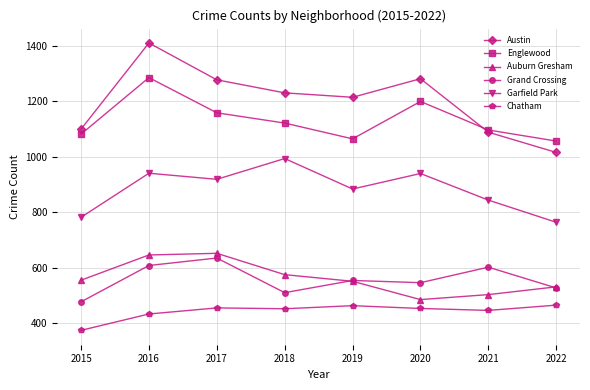

Where is Chatham nearest to the value 419?

2016